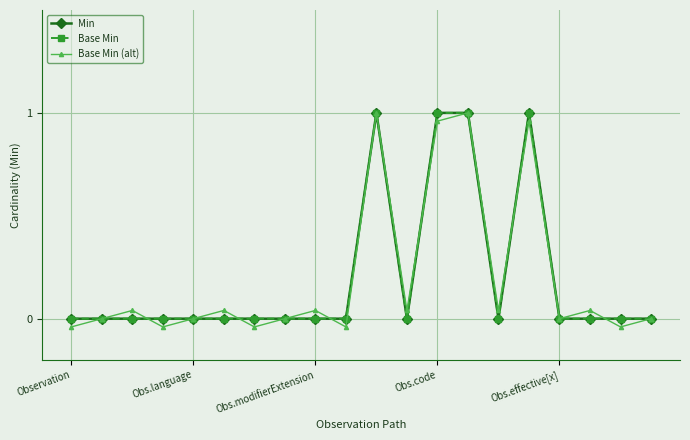

Where does the Base Min (alt) series first go above 0?

Obs.modifierExtension